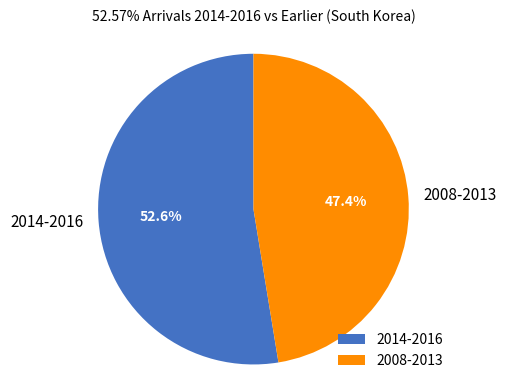

What is the ratio of the value at 2014-2016 to the value at 2008-2013?

1.1